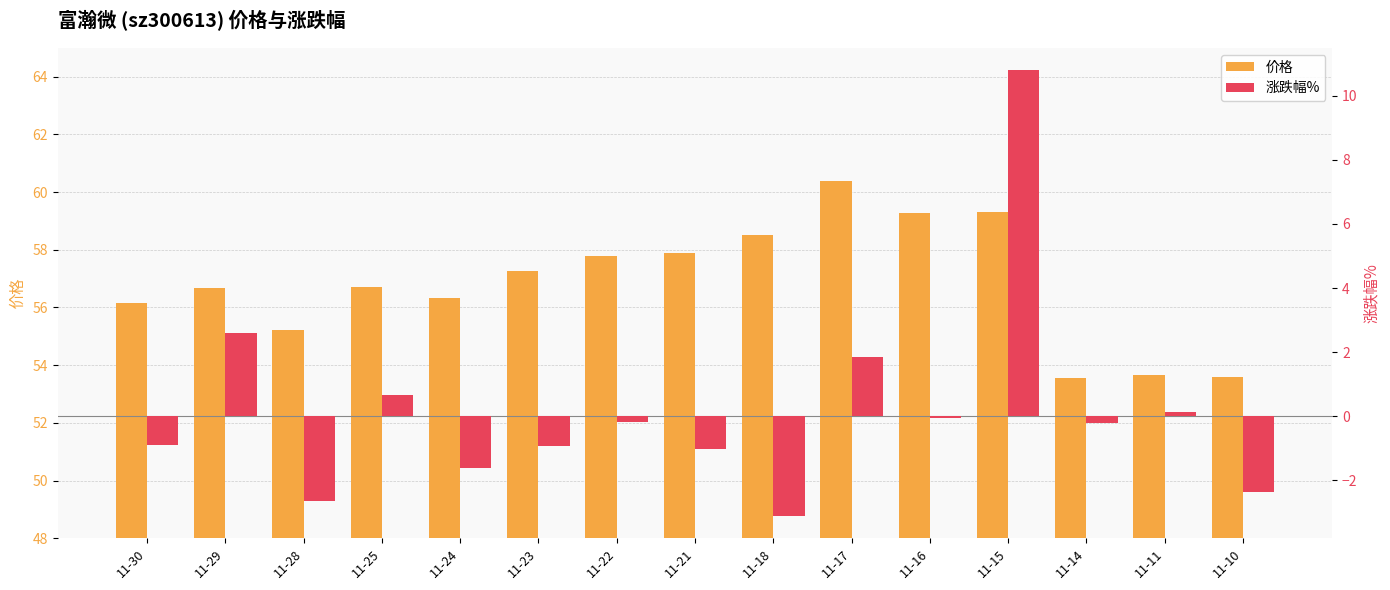

Which category has the highest value across all series?

11-17